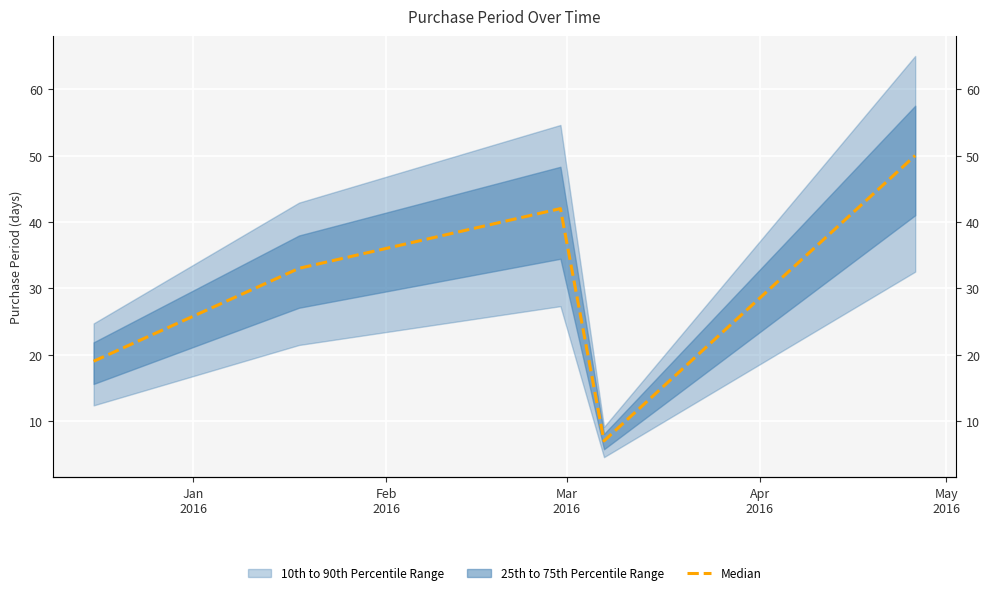

What is the difference between the second highest and second lowest values?

23